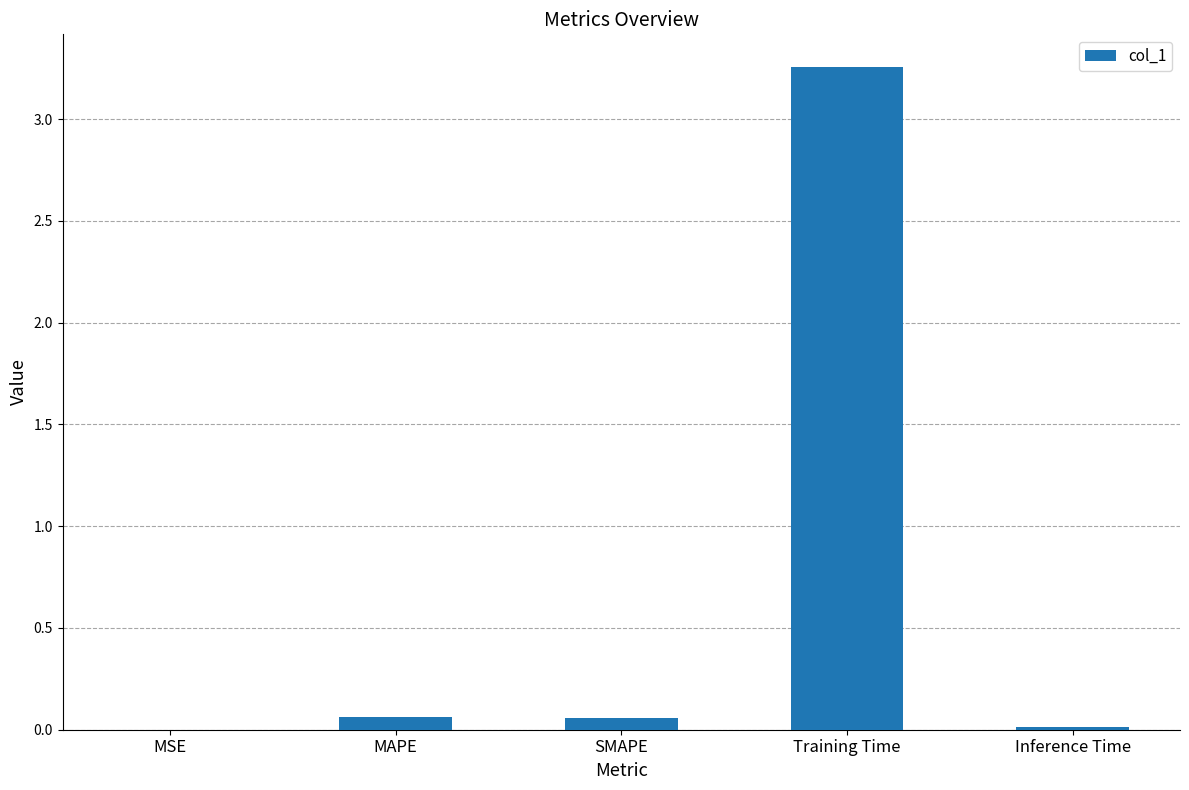

At which category does the chart reach its peak across all series?

Training Time